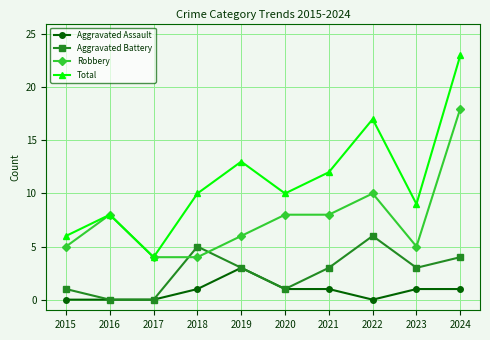

What is the difference between the highest and lowest values at 2017?

4